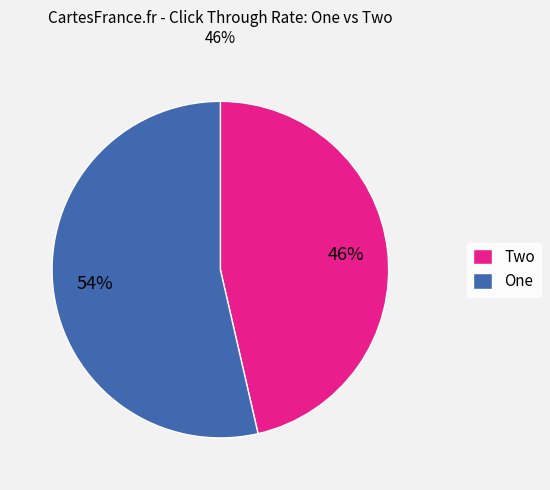

How many slices are in this pie chart?

2